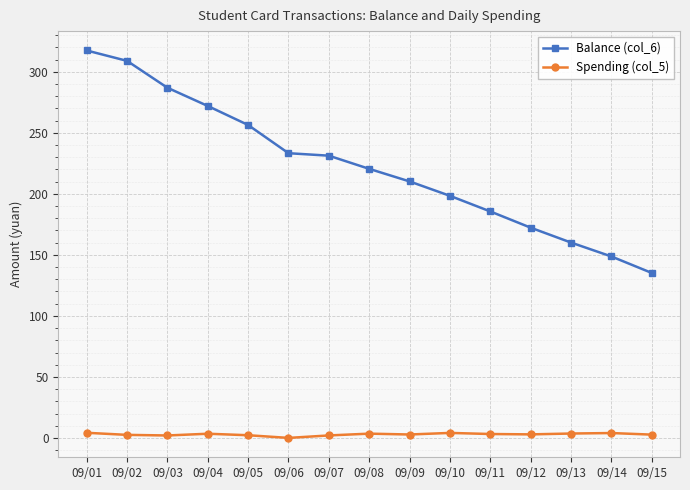

What is the value of the Balance (col_6) point at the 5th from the left?

256.4